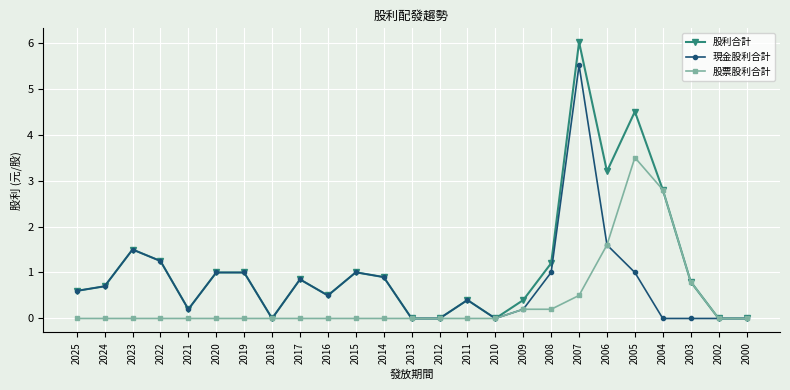

List the series in order of their overall mean, lowest first.

股票股利合計, 現金股利合計, 股利合計